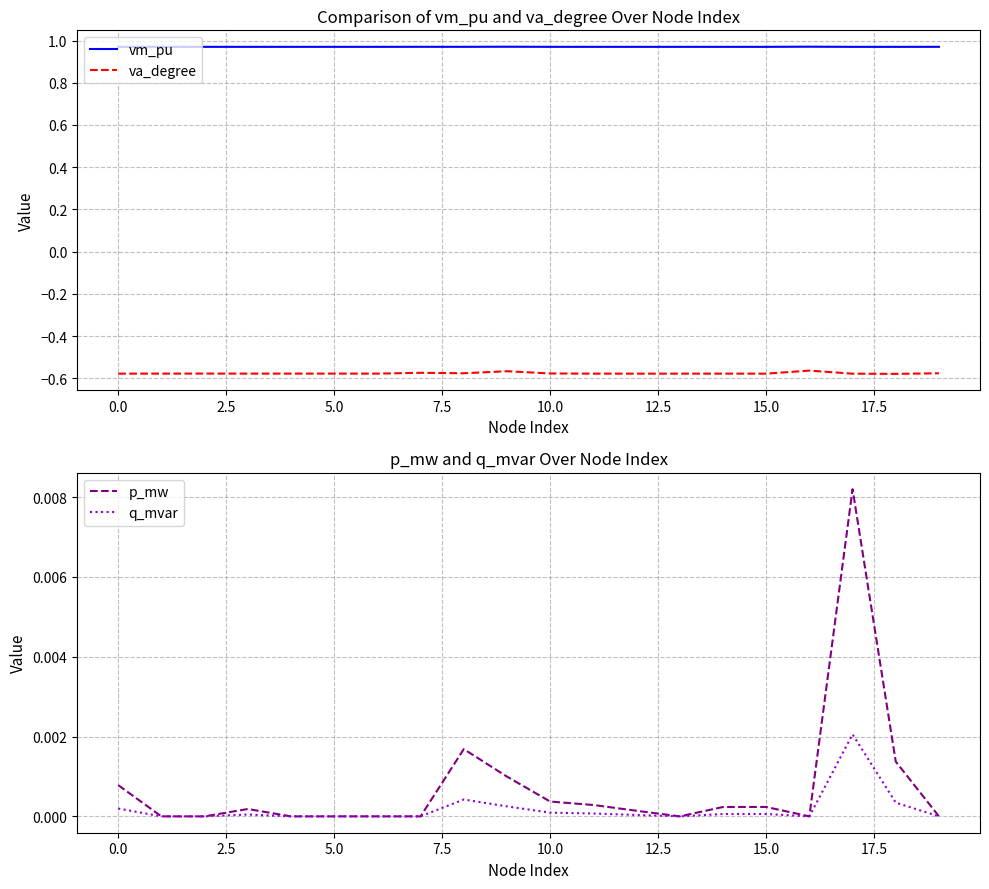

Is this an area chart (filled region under the line)?

No